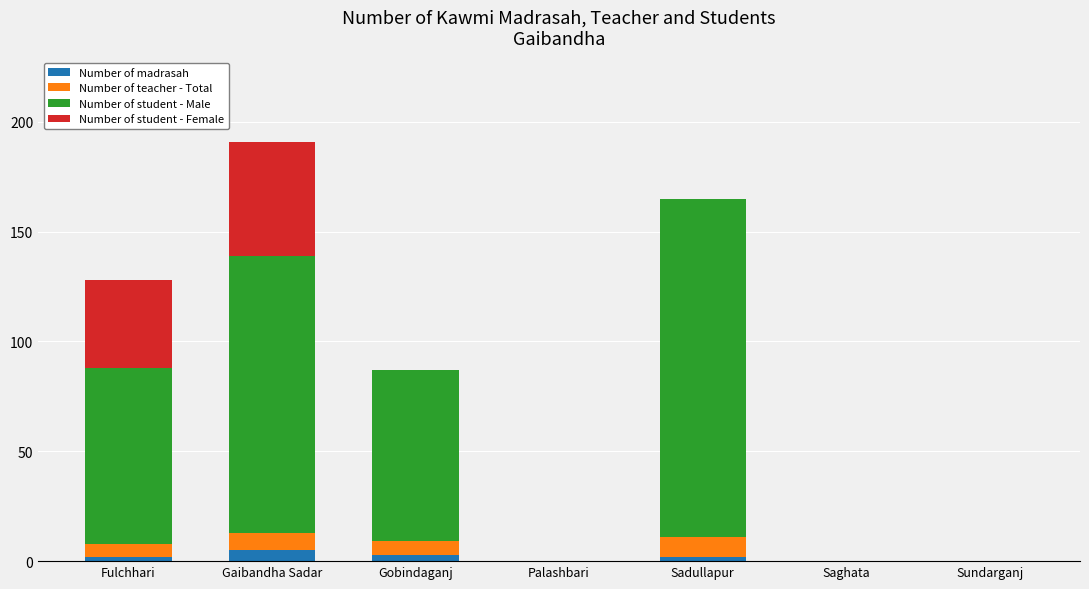

What is the maximum value for Number of madrasah?

5